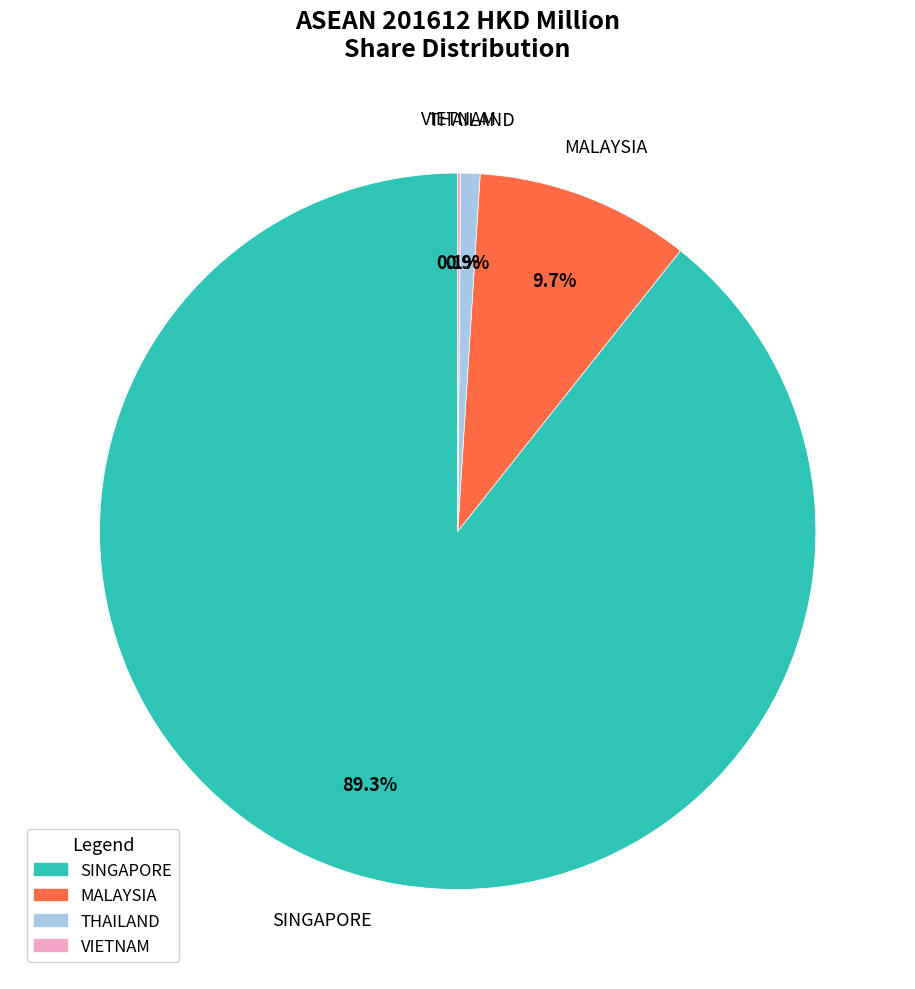

Approximately how many times larger is the value at SINGAPORE compared to MALAYSIA?

9.2